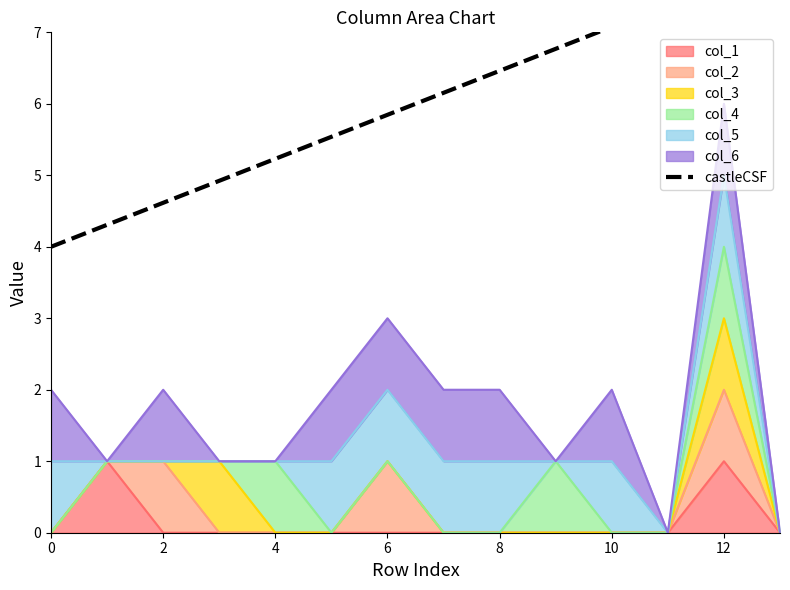

True or false: col_1 has a value of 0 at 0.

True